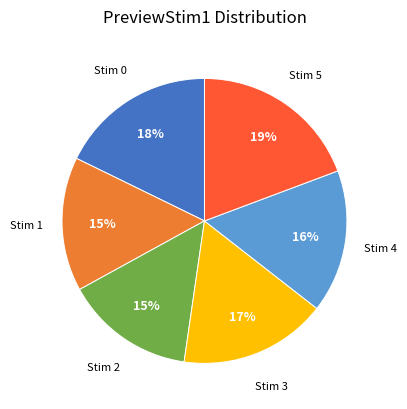

Does any single category account for the majority?

No